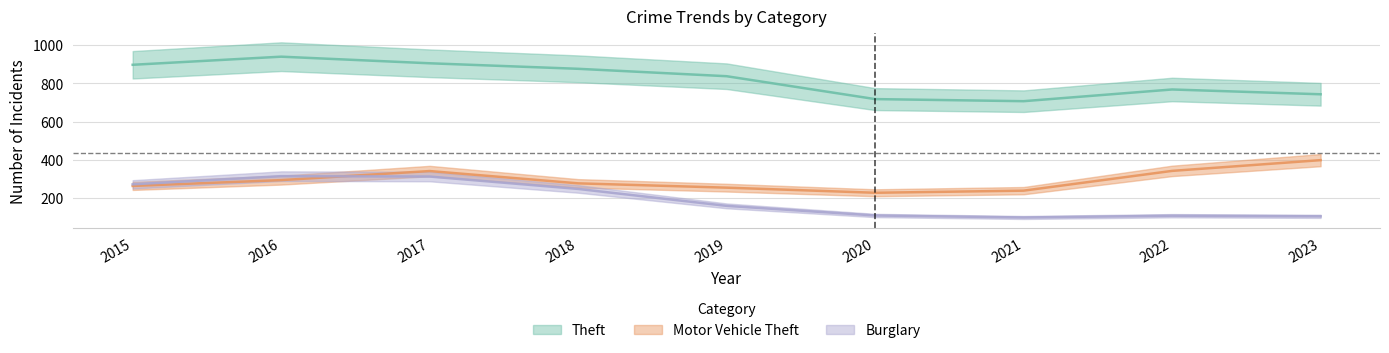

True or false: Burglary and Theft intersect in this chart.

False